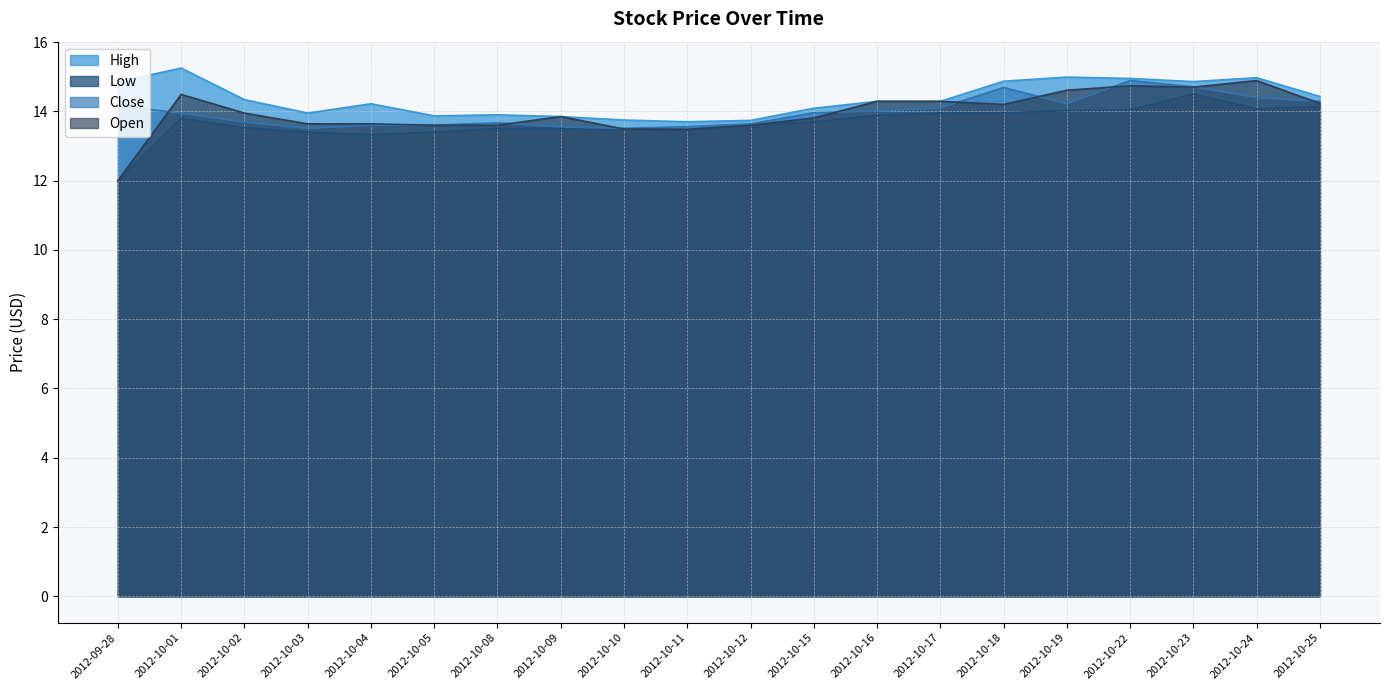

What position from the left is 2012-10-03?

4